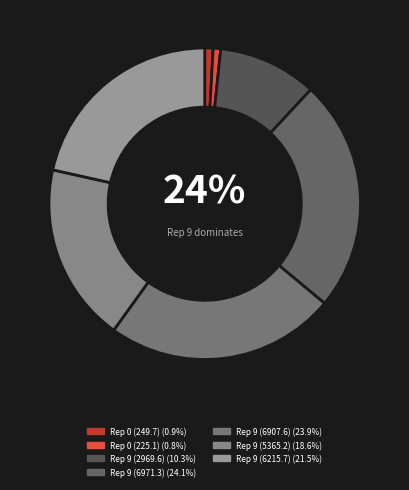

To the nearest percent, what percentage of the pie is 0?

1%